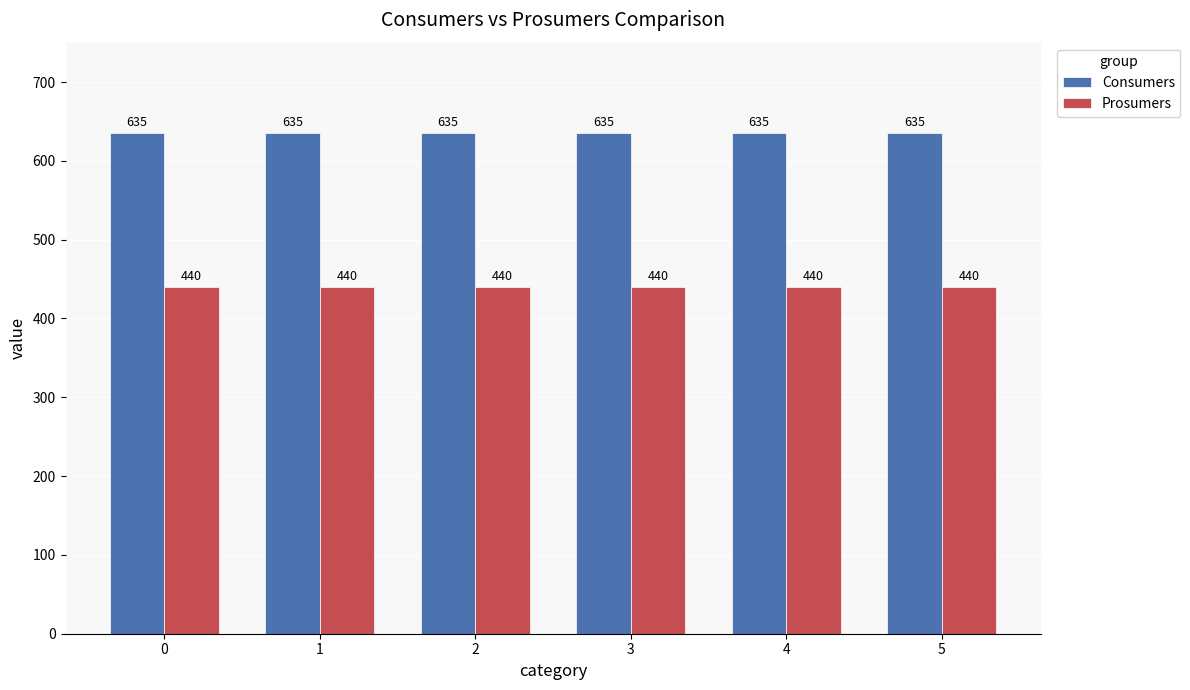

What is the average value of the Prosumers series?

440